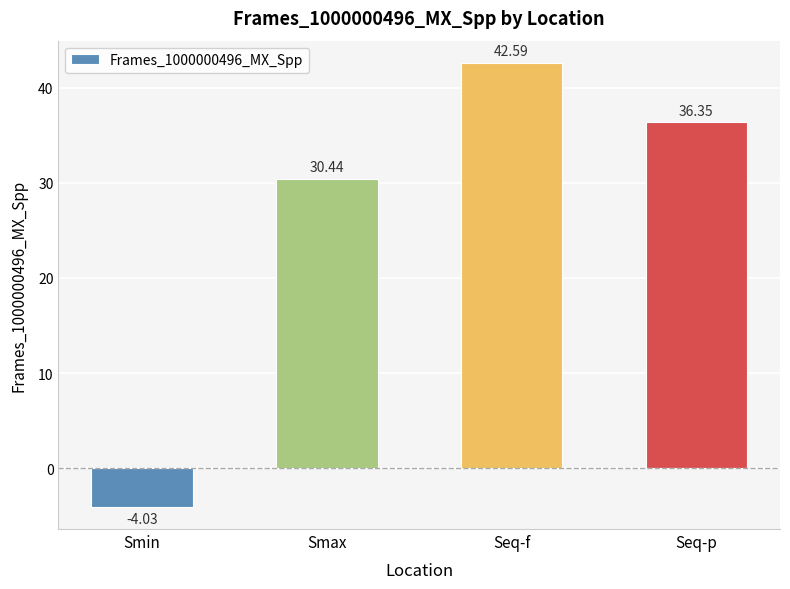

What is the value of the 3rd bar from the left?

42.6